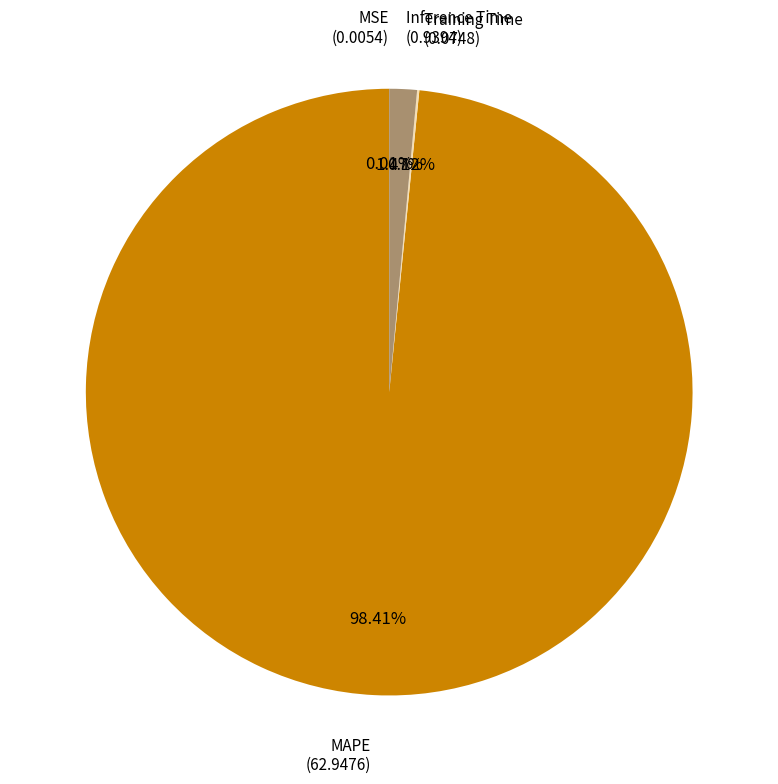

To the nearest percent, what is the average slice percentage?

25%